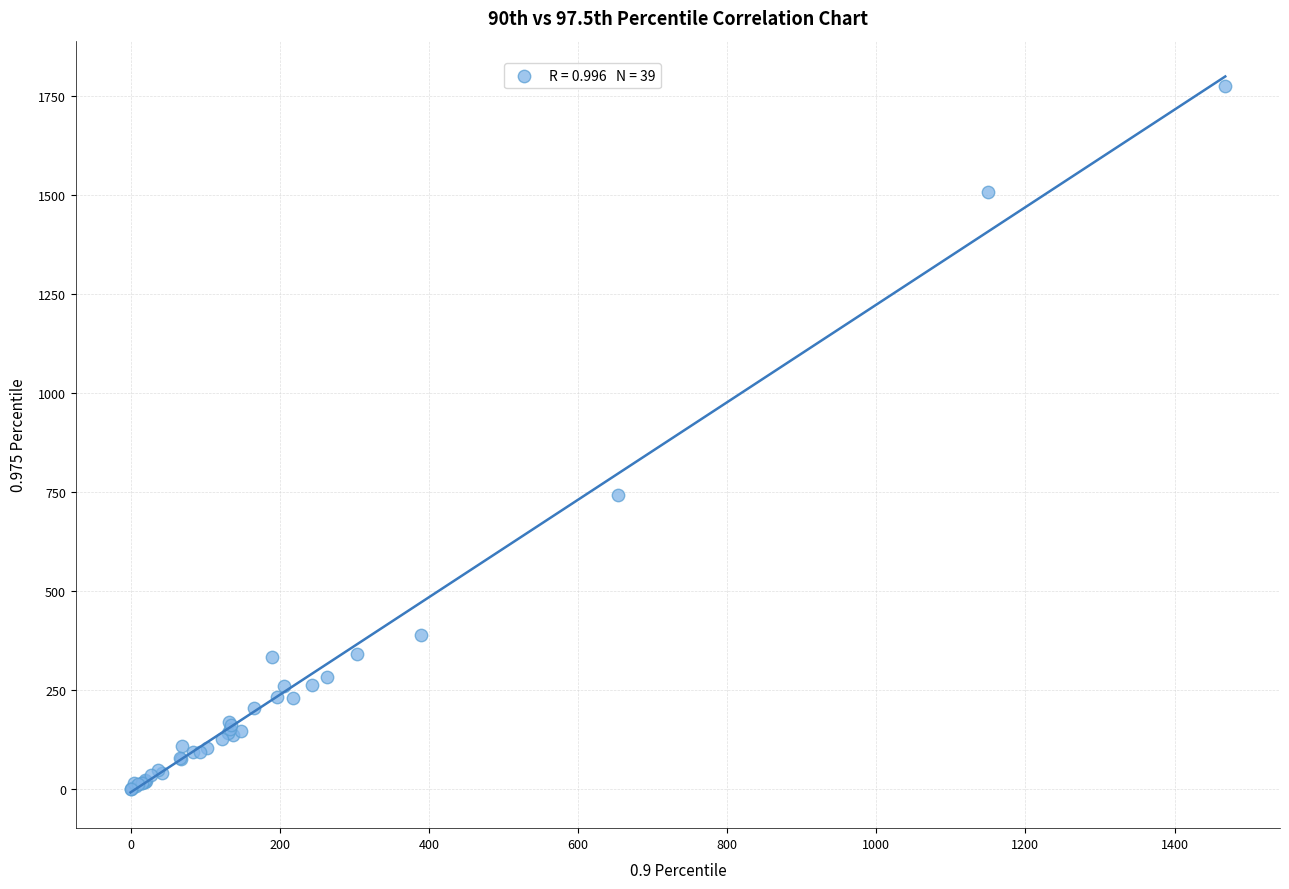

What Y value in the scatter plot is closest to 887?

744